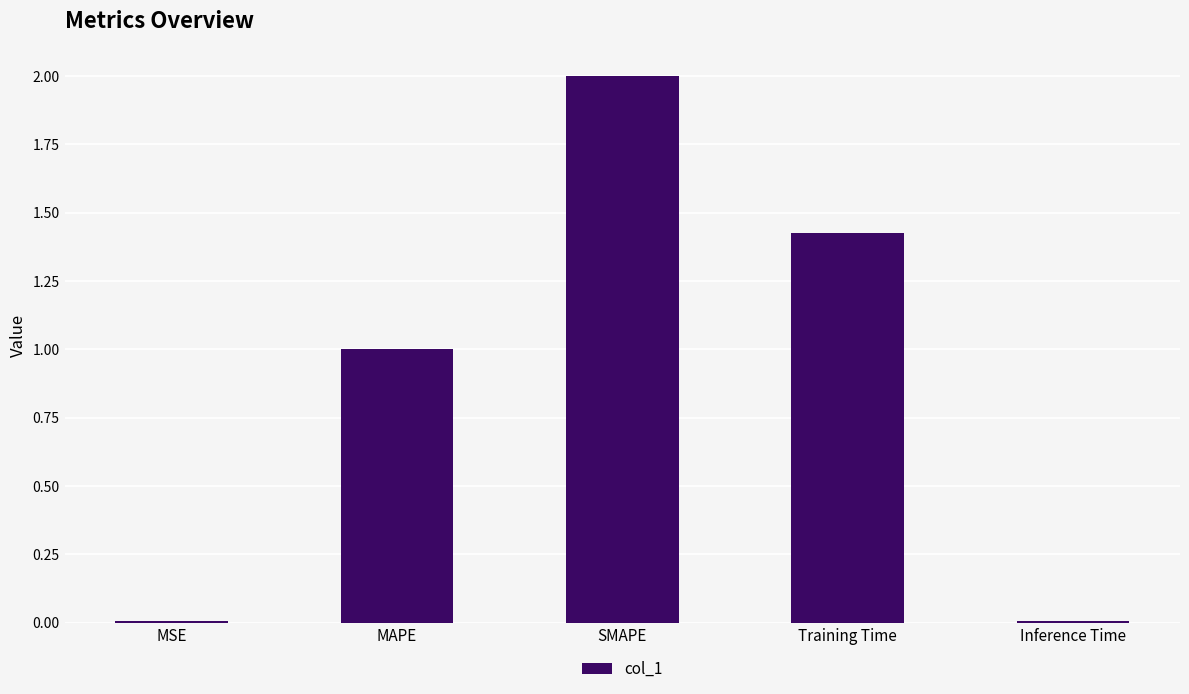

The chart shows a value of 0.0 at Inference Time. True or false?

True